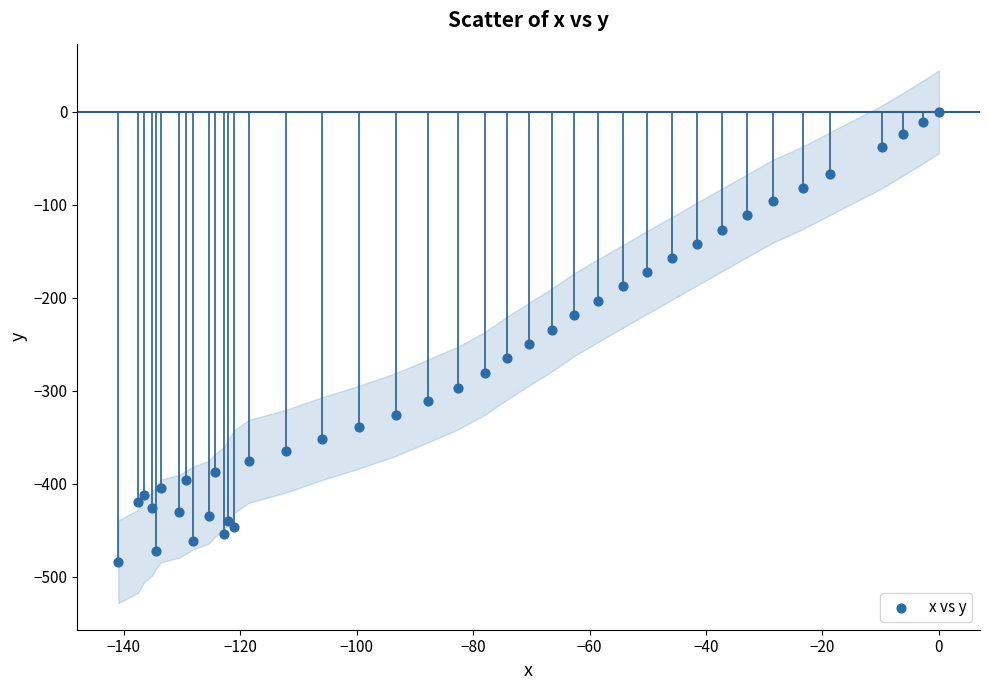

What is the range of Y values (max minus min)?

483.9